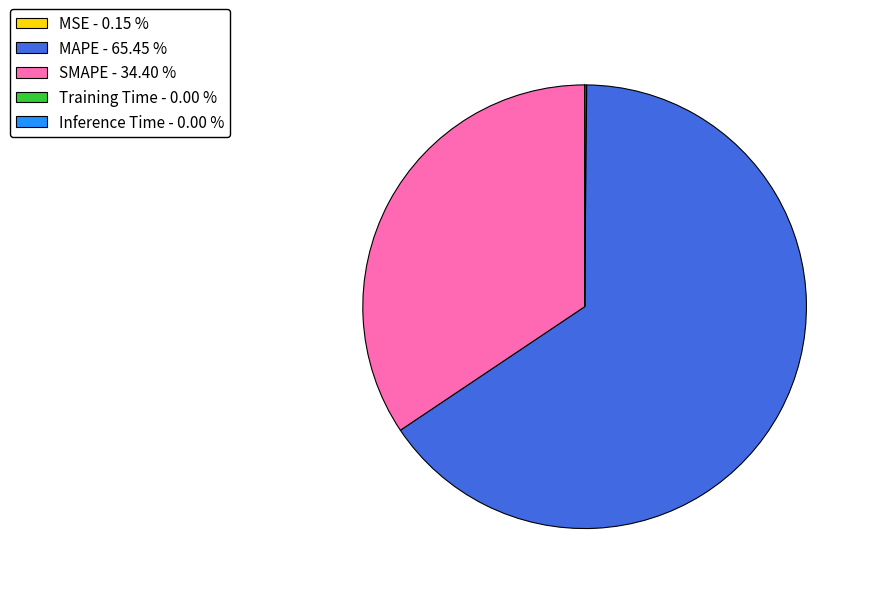

What is the ratio of the value at MAPE - 65.45 % to the value at SMAPE - 34.40 %?

1.9